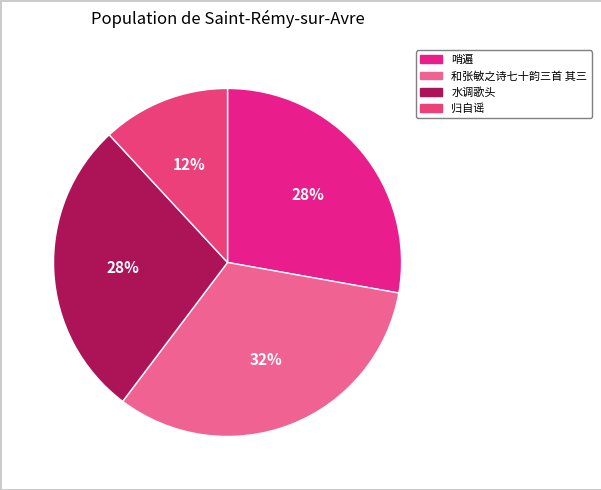

What percentage is the 和张敏之诗七十韵三首 其三 slice, to the nearest percent?

32%